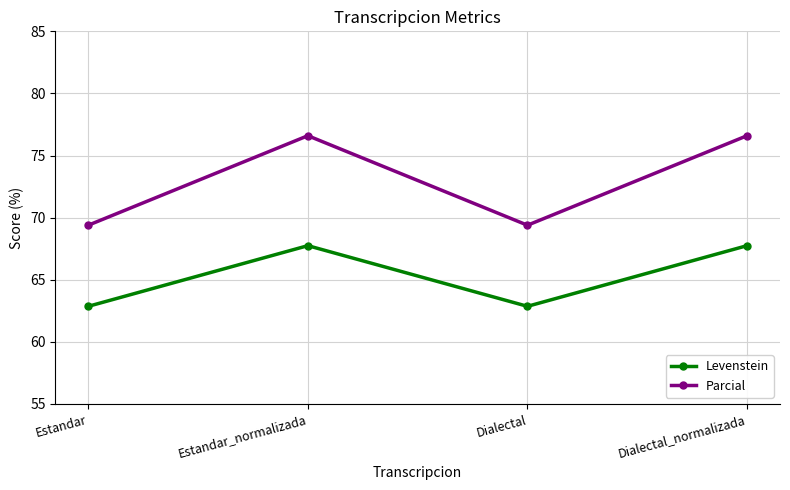

Rank the series at Dialectal_normalizada from lowest to highest value.

Levenstein, Parcial